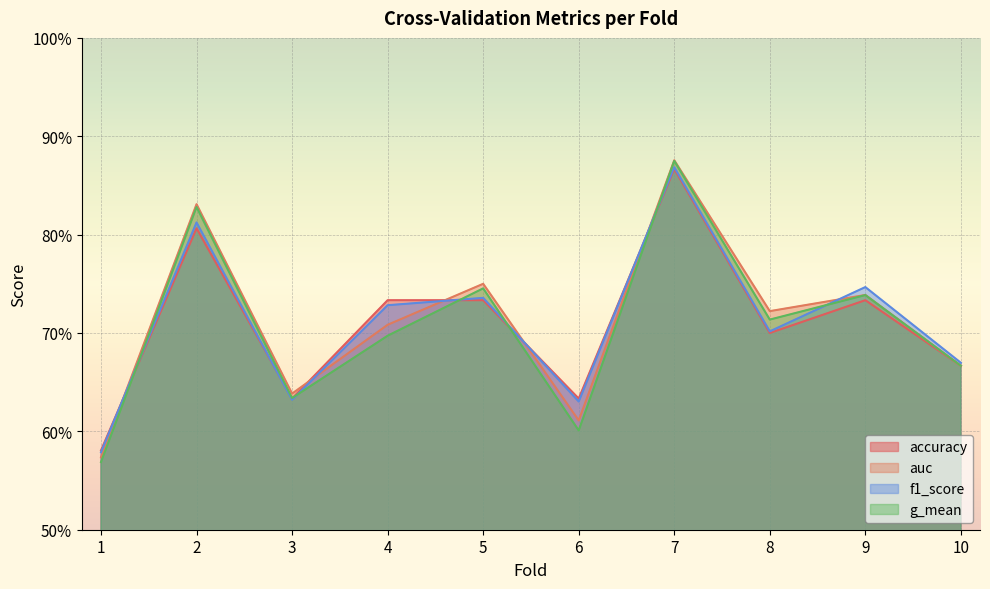

What is the approximate value of auc at 6?

0.6